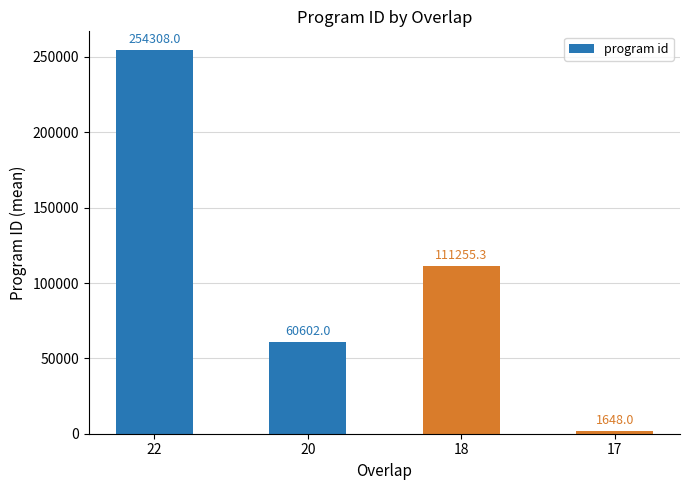

List the labels in order of value, largest first.

22, 18, 20, 17